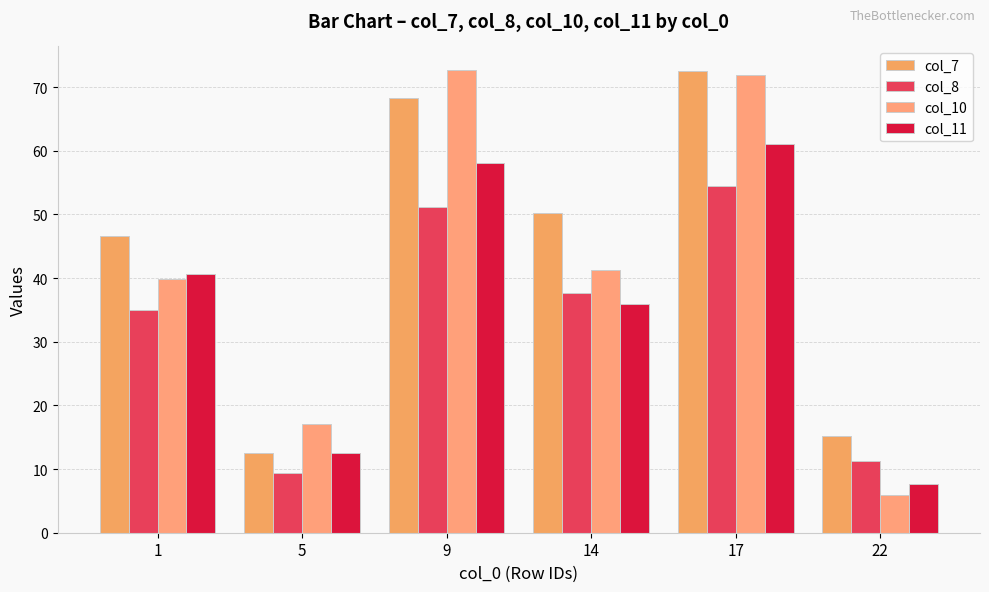

At which category is the sum across all series the highest?

17